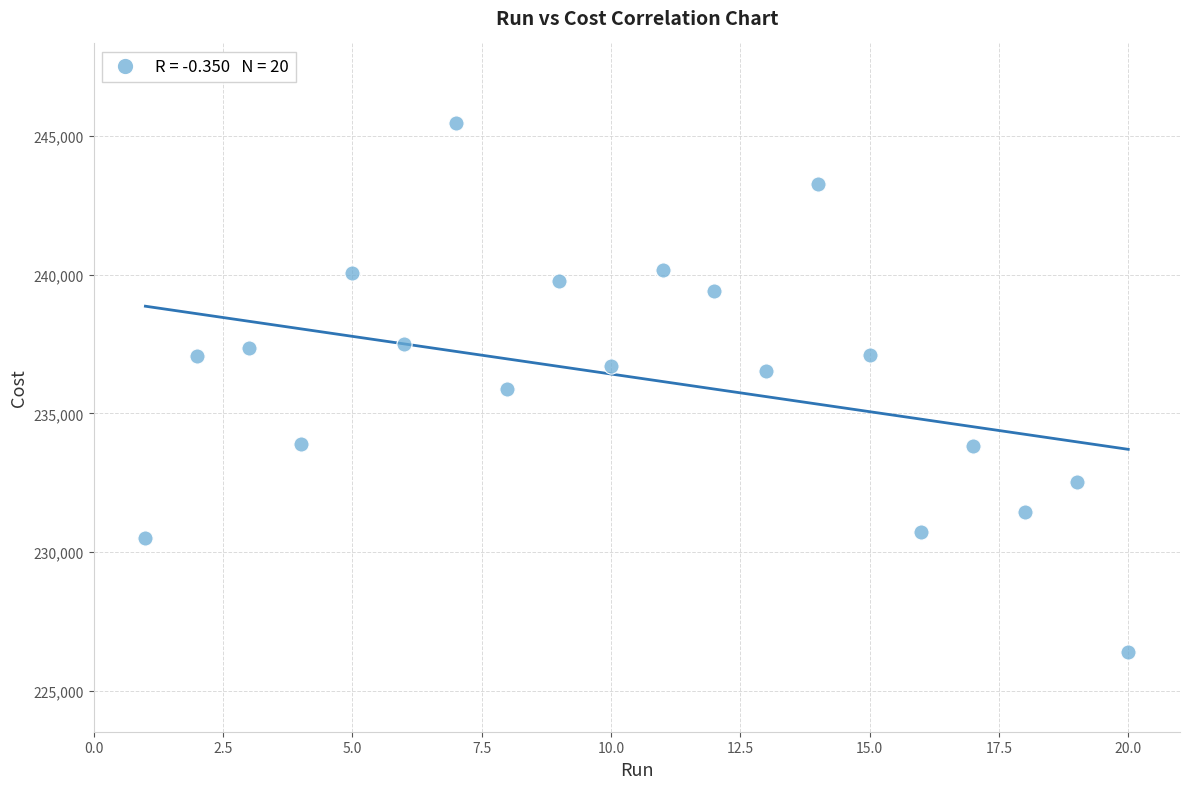

What is the range of Y values (max minus min)?

19088.0